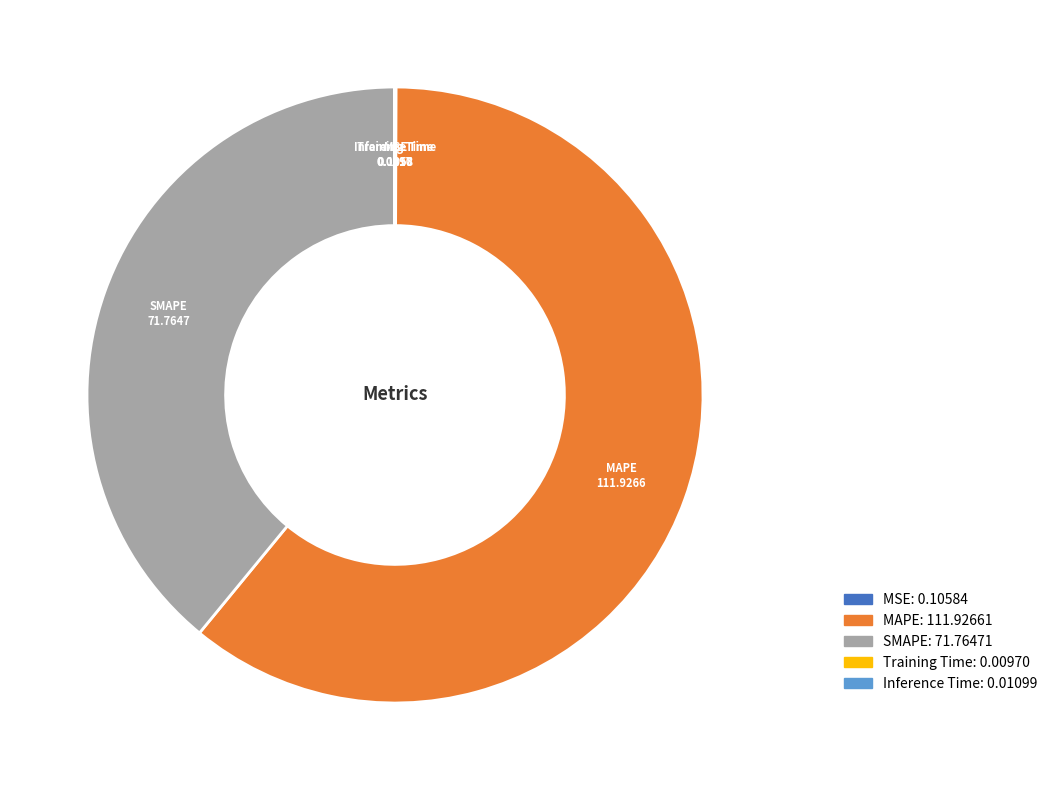

Which category has the biggest portion of the pie?

MAPE